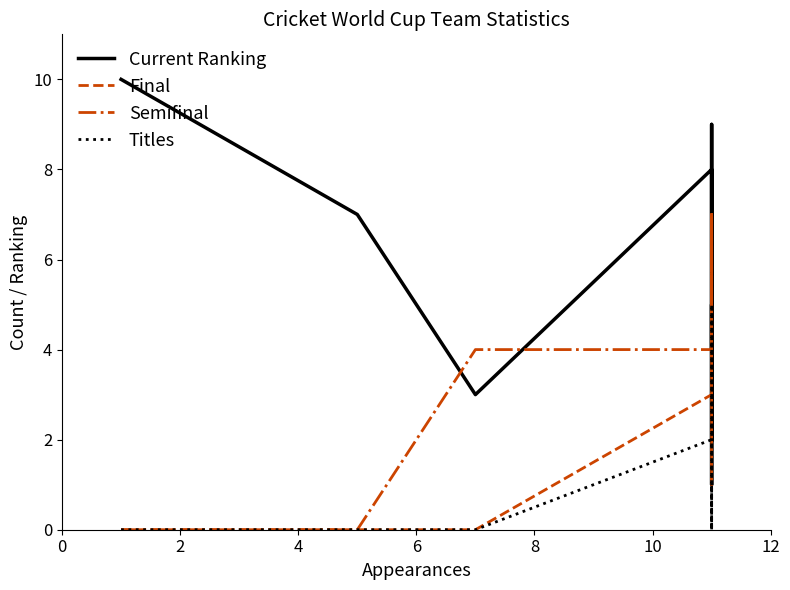

What is the difference between the second highest and second lowest values in the Current Ranking series?

7